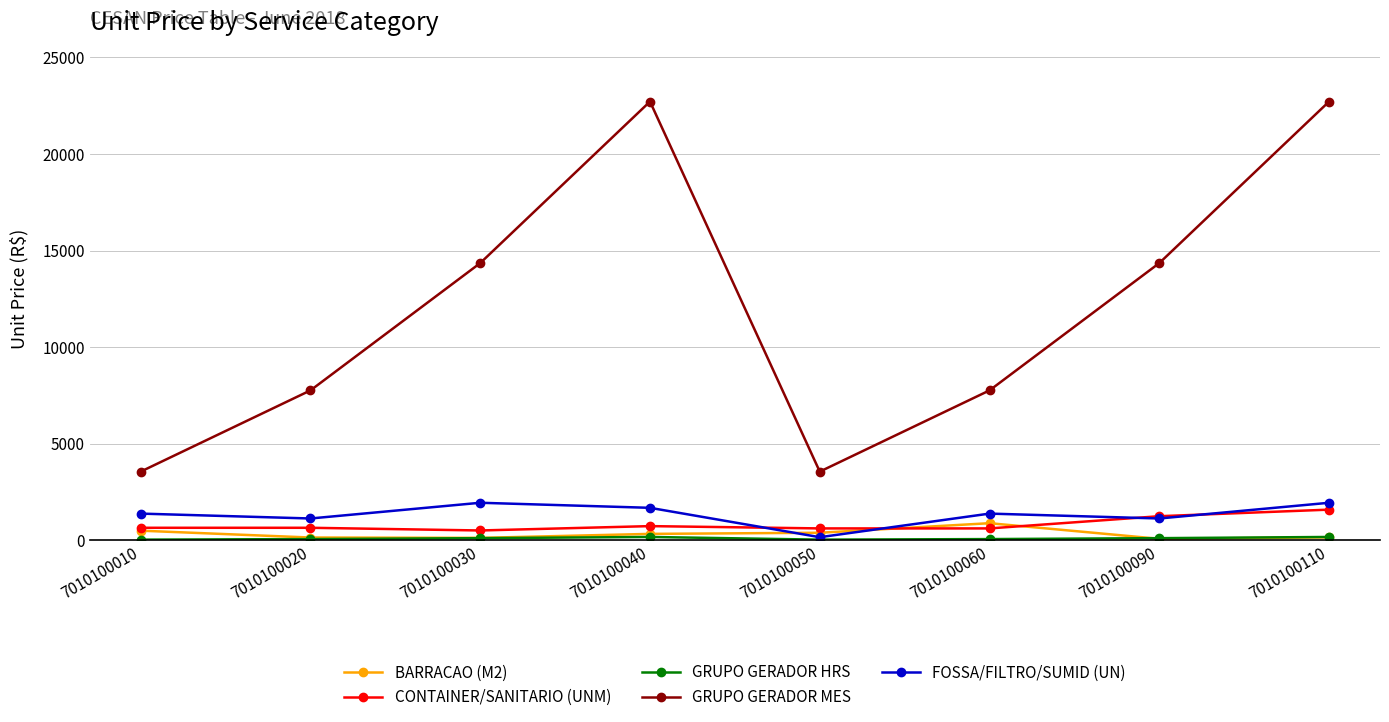

What is the difference between the highest and lowest values at 7010100110?

22575.8